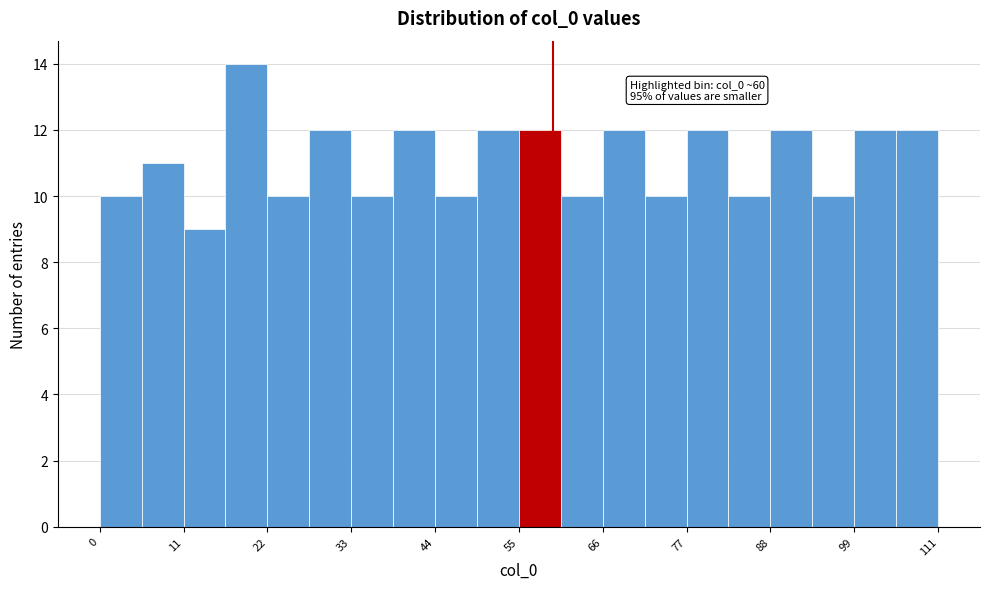

Read against the x-axis, roughly where is the centre of the tallest bar?

20